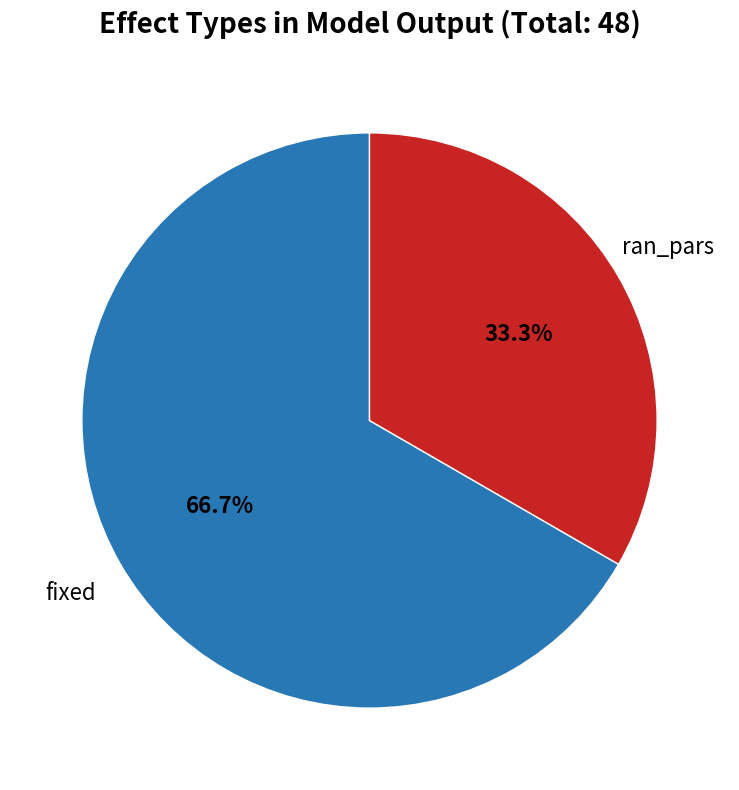

How many segments does this pie chart have?

2